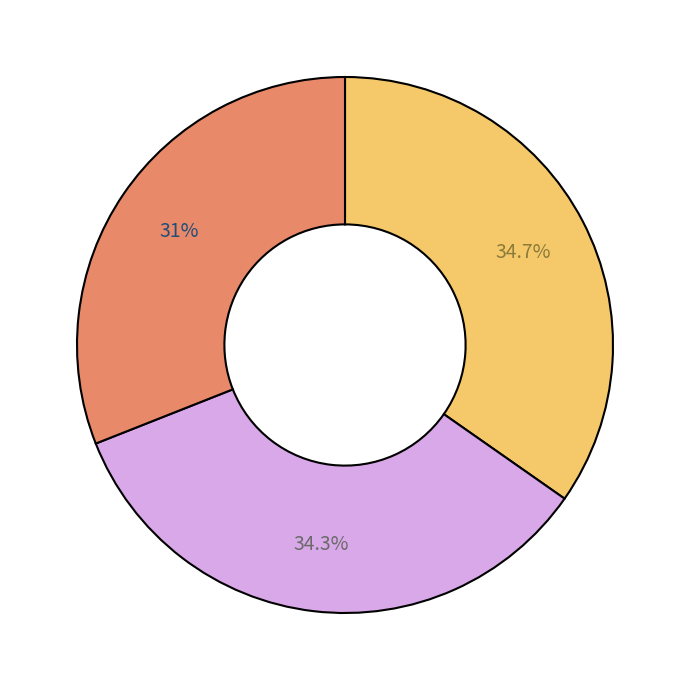

Is there any slice that represents more than half of the pie?

No